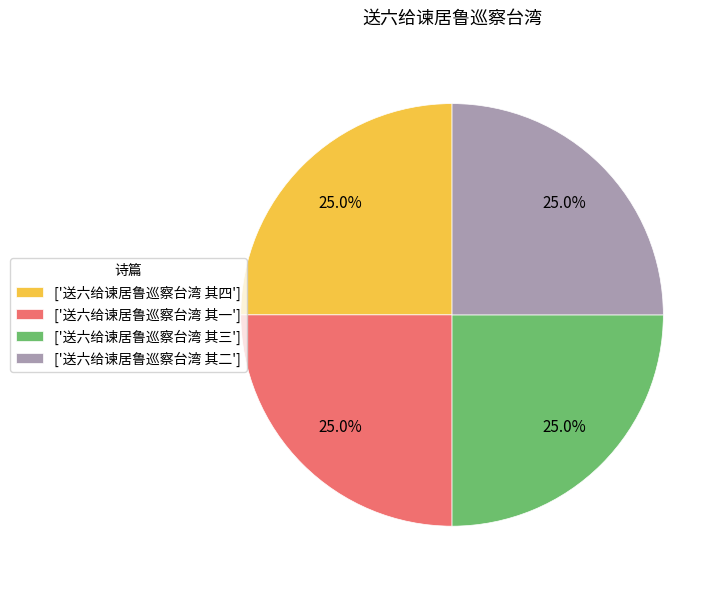

What is the ratio of the value at ['送六给谏居鲁巡察台湾 其一'] to the value at ['送六给谏居鲁巡察台湾 其三']?

1.0